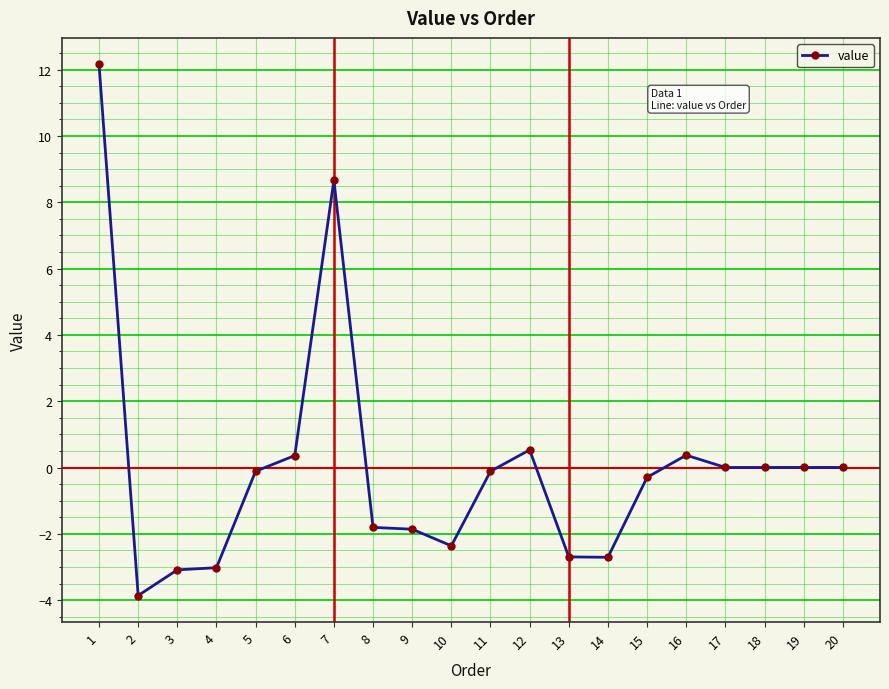

What is the change in value from 3 to 19?

+3.1